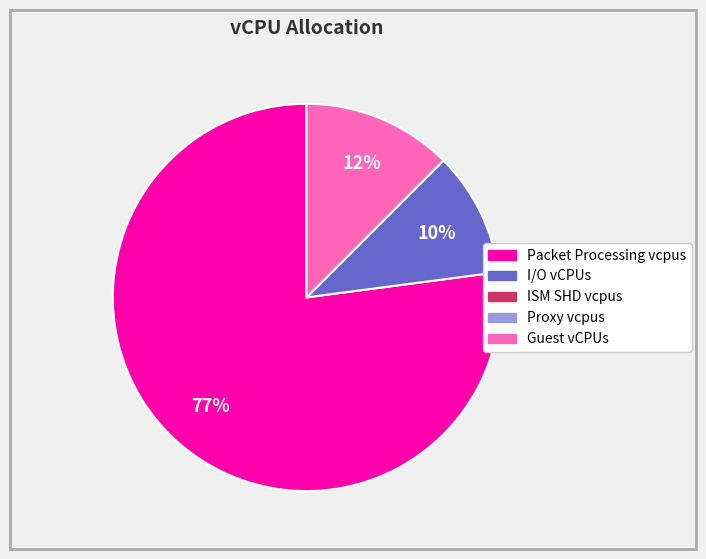

To the nearest percent, what percentage of the pie is I/O vCPUs?

10%